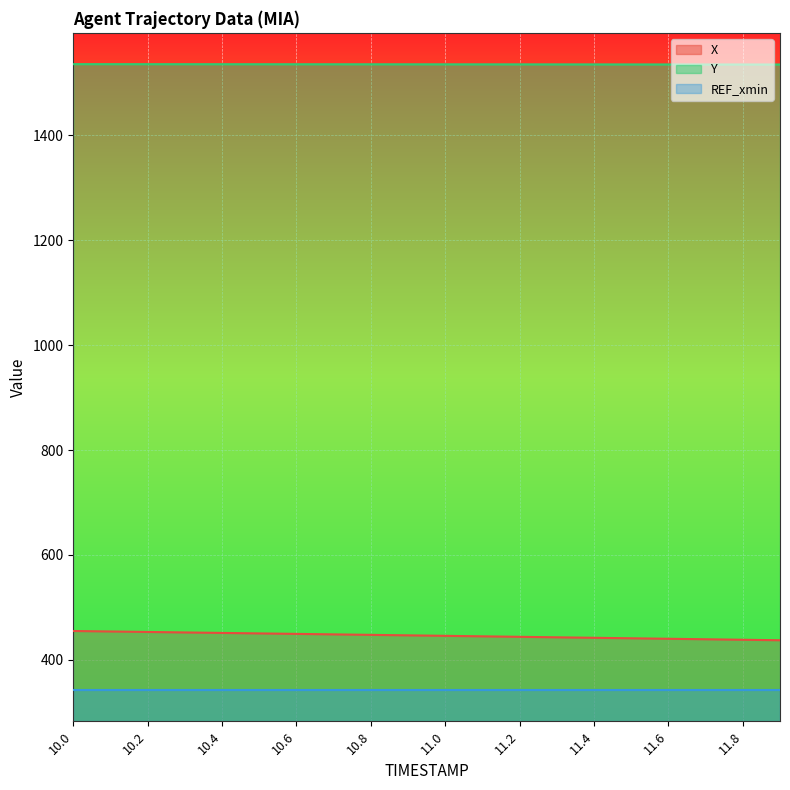

The value of Y at 11.4 is 2553.2. True or false?

False